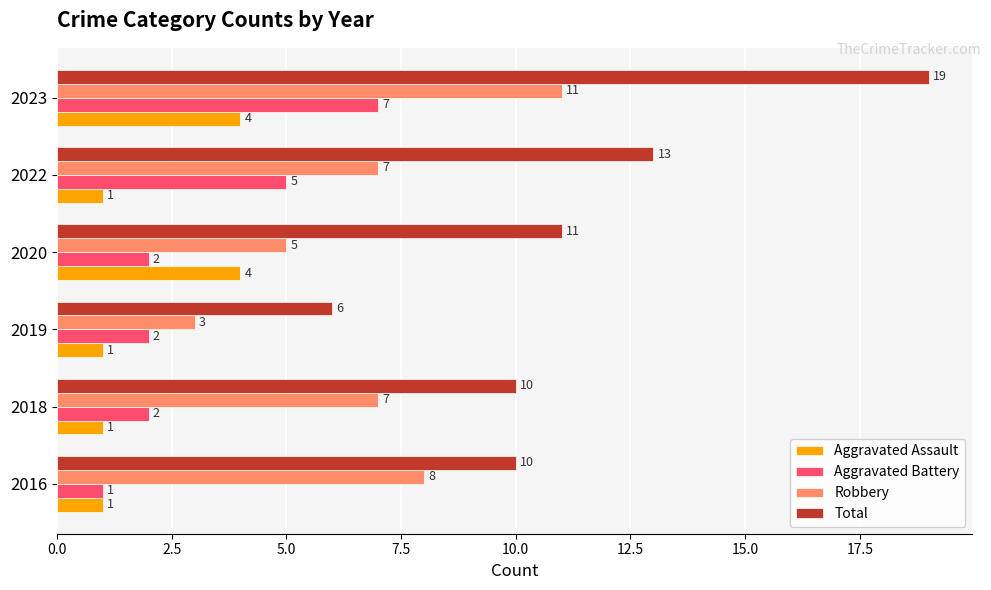

At 2020, list the series in order from smallest to largest.

Aggravated Battery, Aggravated Assault, Robbery, Total